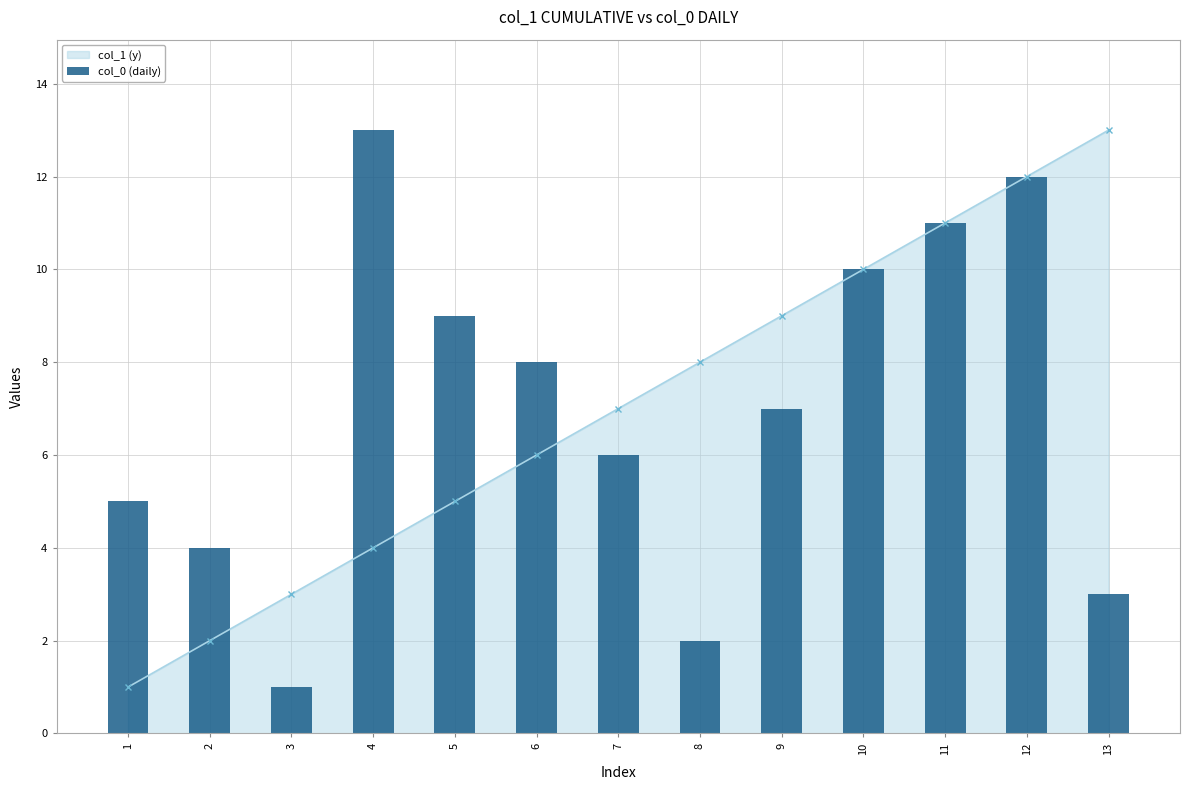

Reading left to right, transcribe all the data shown in this chart.

1=5	2=4	3=1	4=13	5=9	6=8	7=6	8=2	9=7	10=10	11=11	12=12	13=3